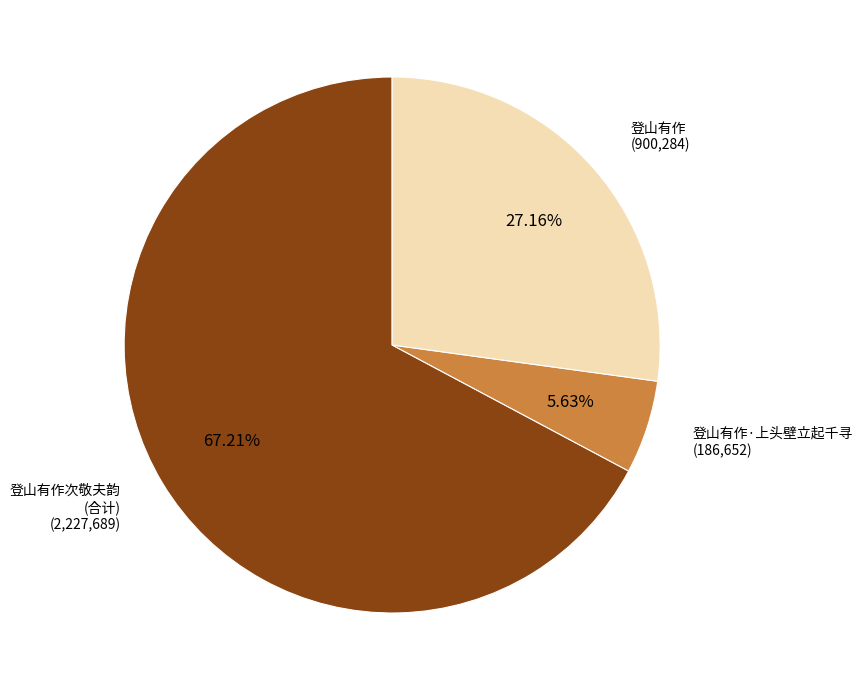

Which category has the biggest portion of the pie?

登山有作次敬夫韵 (合计)